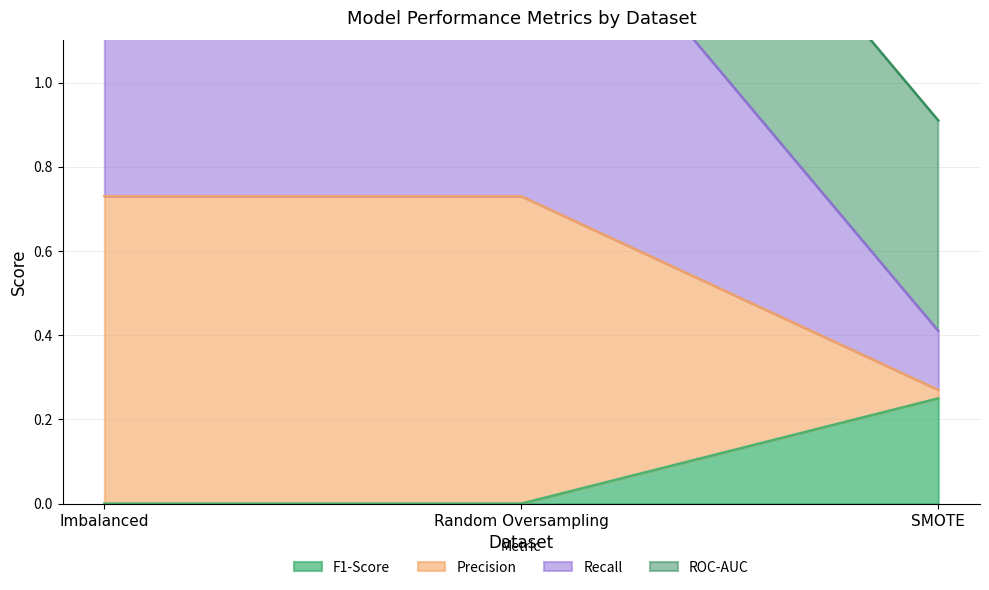

Is it true that F1-Score equals -0.2 at Imbalanced?

False